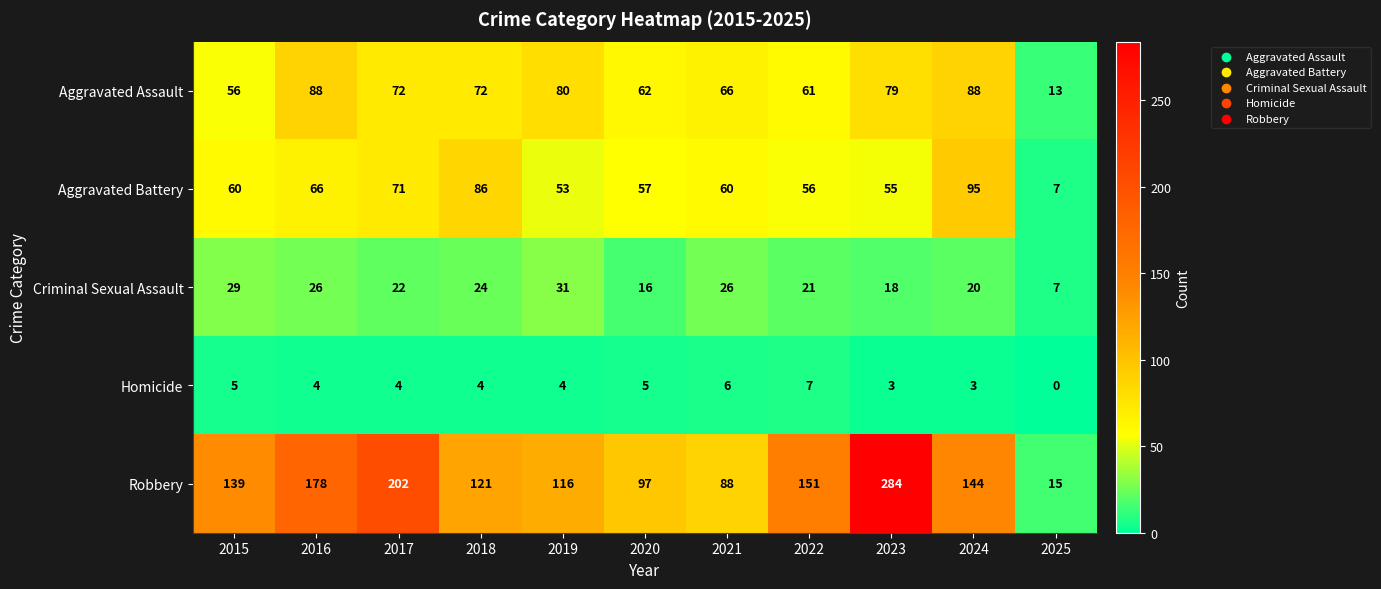

Which series has the largest total across all categories?

Robbery